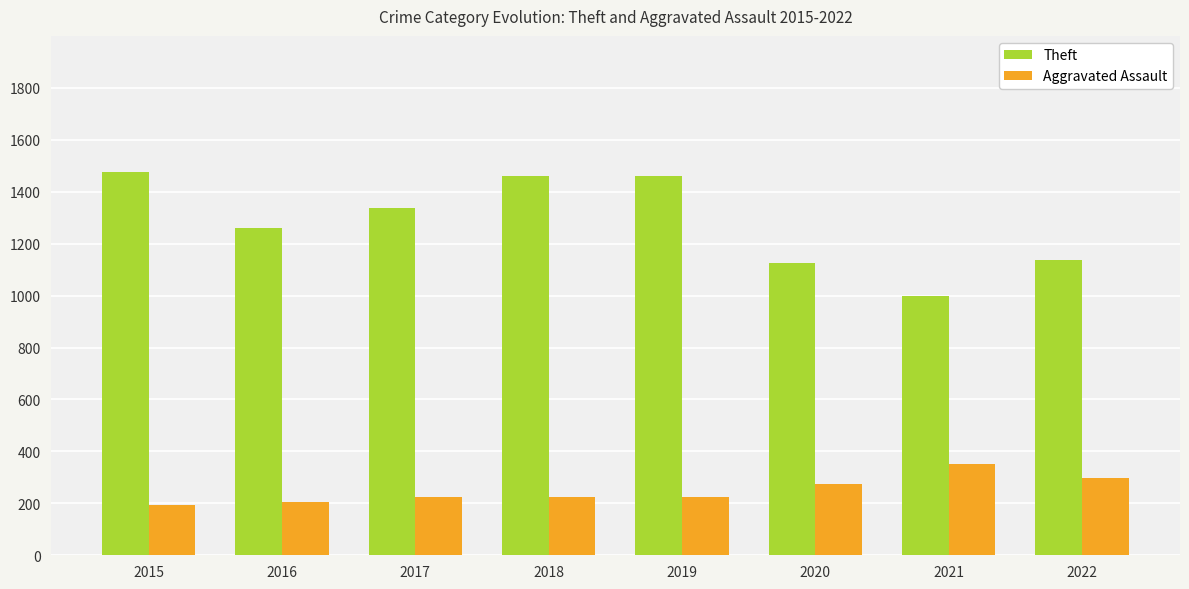

Where does the Theft series first go above 1339?

2015